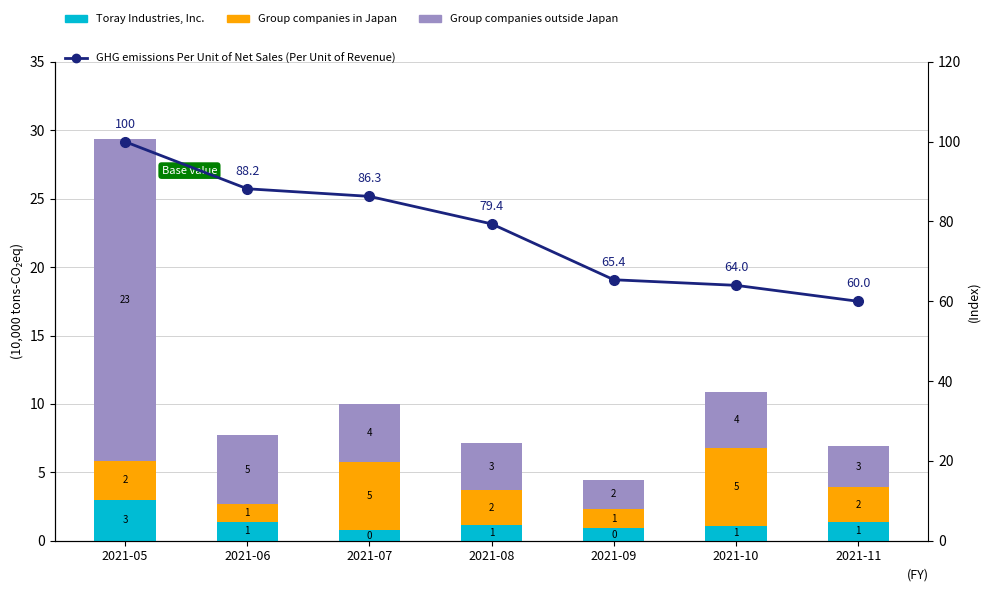

Rank the categories by Group companies in Japan value from lowest to highest.

2021-06, 2021-09, 2021-11, 2021-08, 2021-05, 2021-07, 2021-10